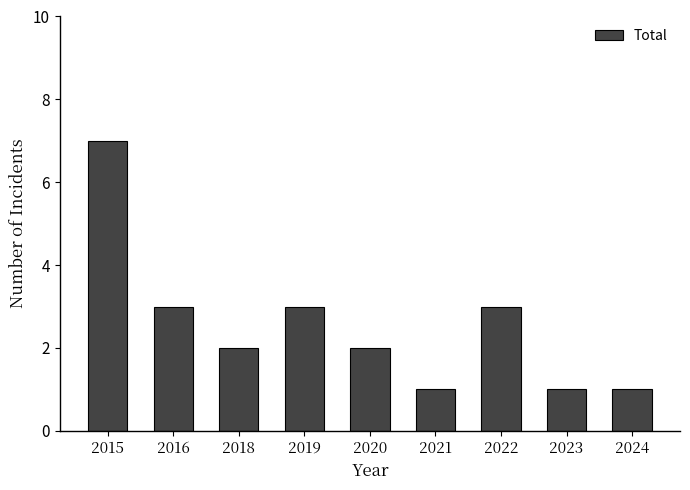

What is the value of the 5th bar from the left?

2